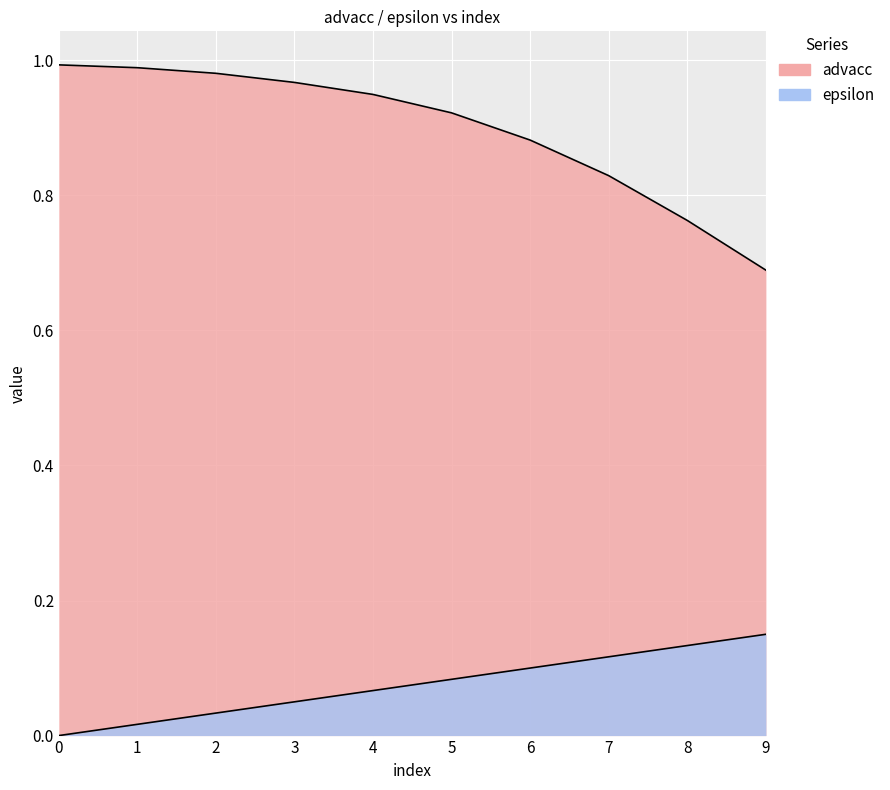

What is the value of the advacc point at the 6th from the left?

0.9